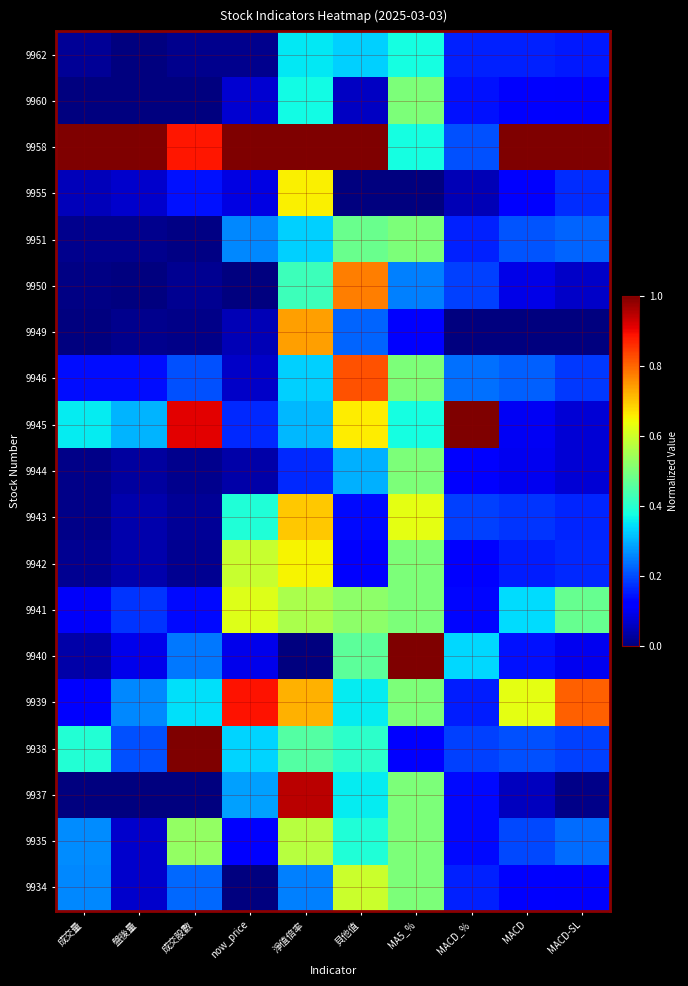

At which category is the sum across all series the highest?

淨值倍率